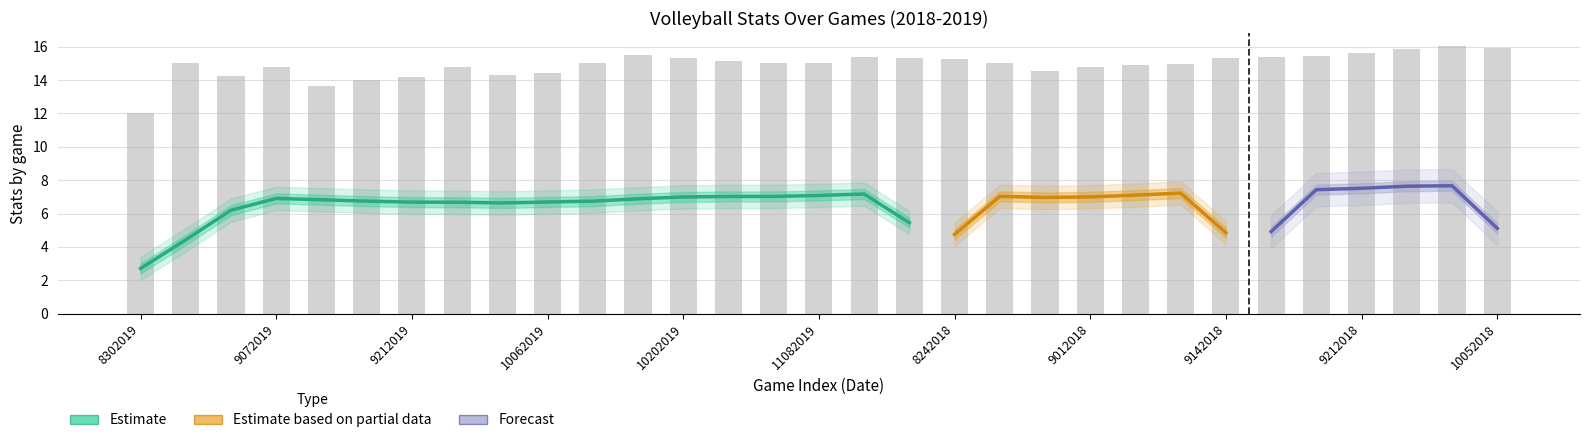

Which has a higher value, 8312019 or 9182018?

8312019